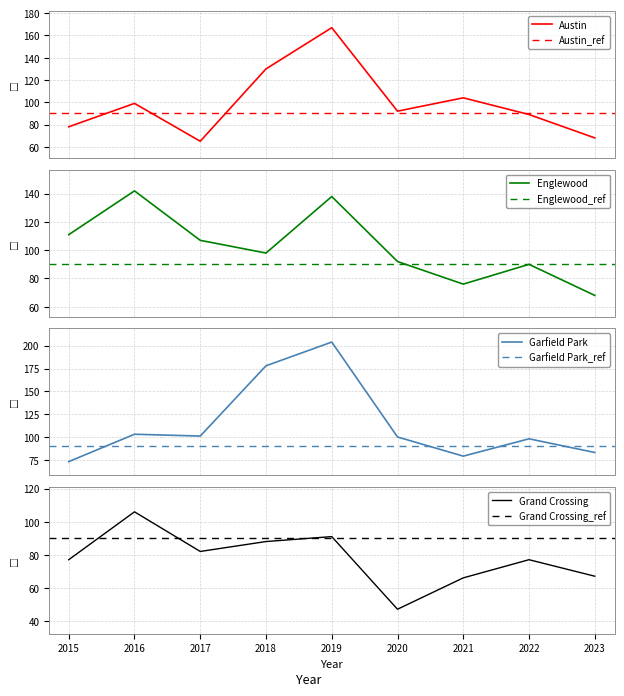

How many intersections are there between Grand Crossing and Garfield Park?

1